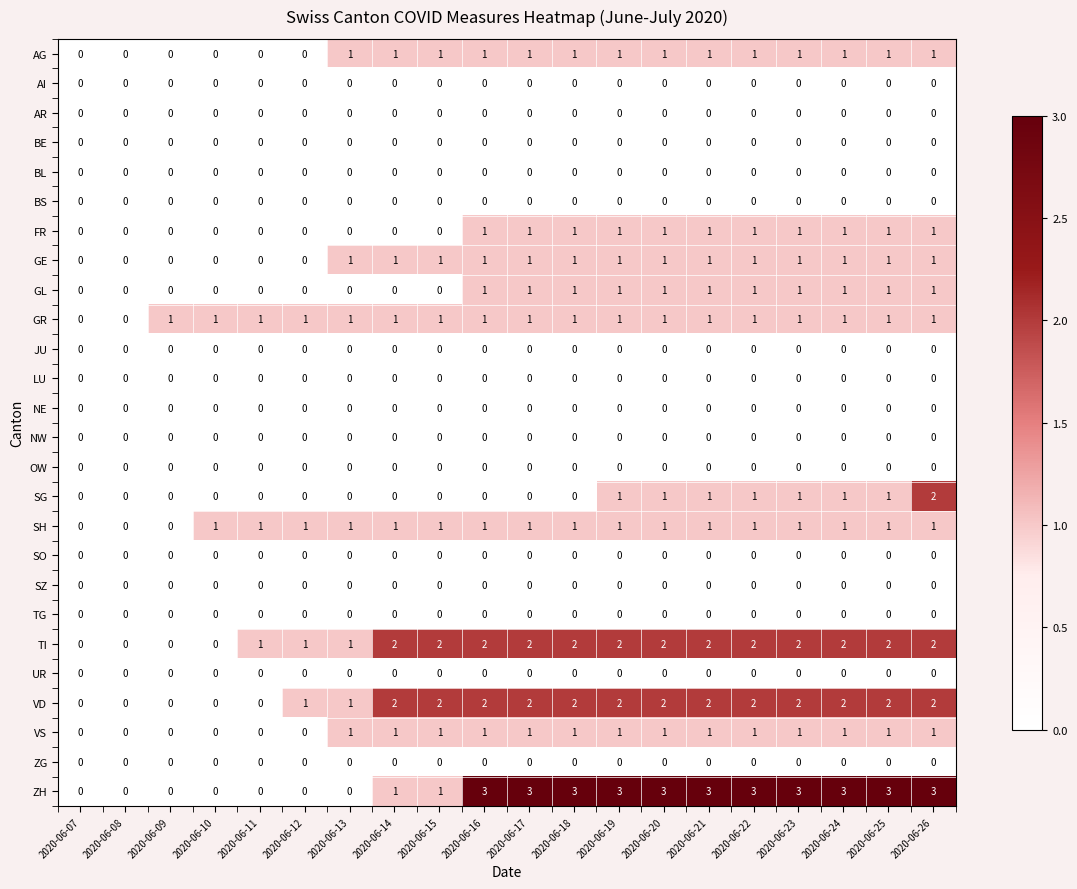

True or false: NW has a value of 0 at 2020-06-17.

True